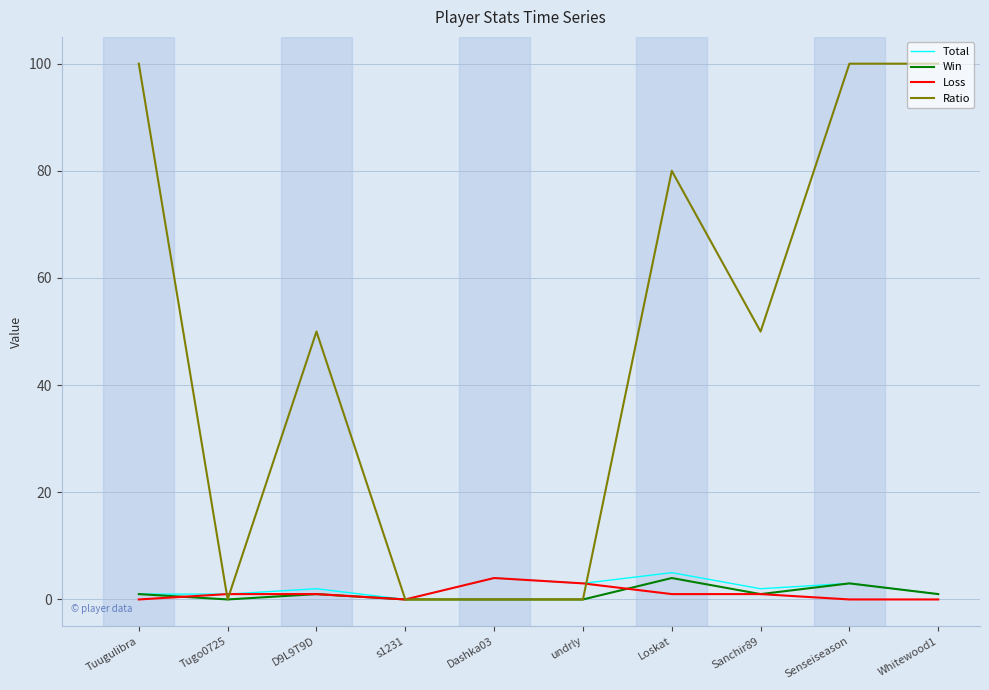

What is the difference between the highest and lowest values at Dashka03?

4